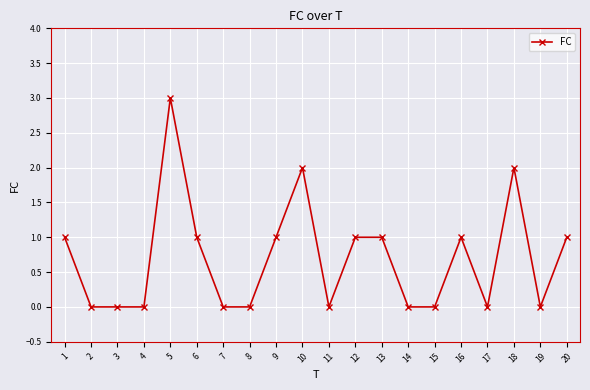

Which category has the highest value across all series?

5